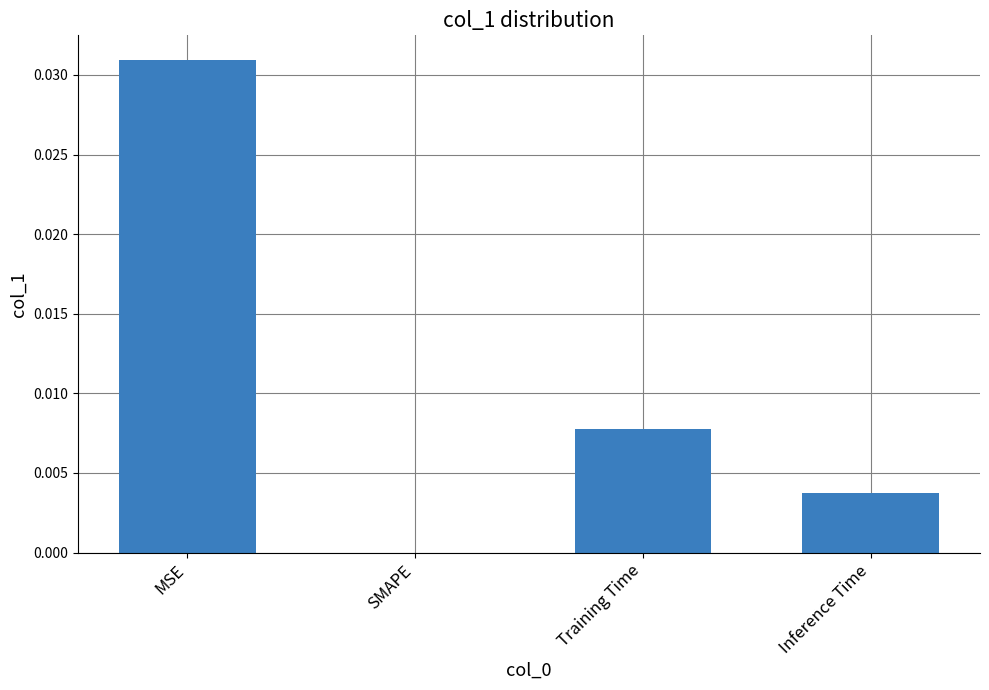

How many values are between 0 and 1?

4